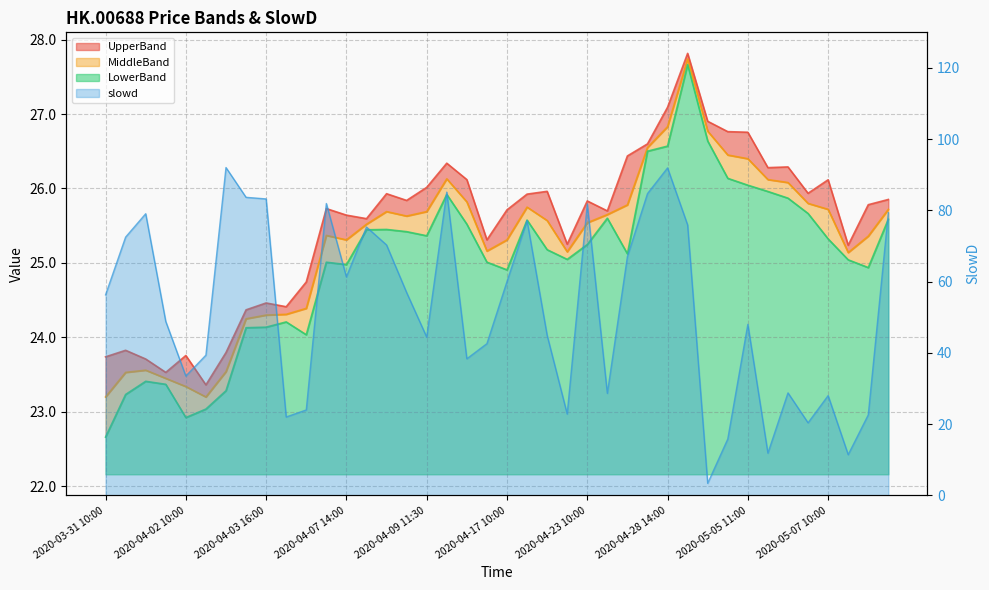

Which category has the lowest value in the slowd series?

2020-05-04 14:00